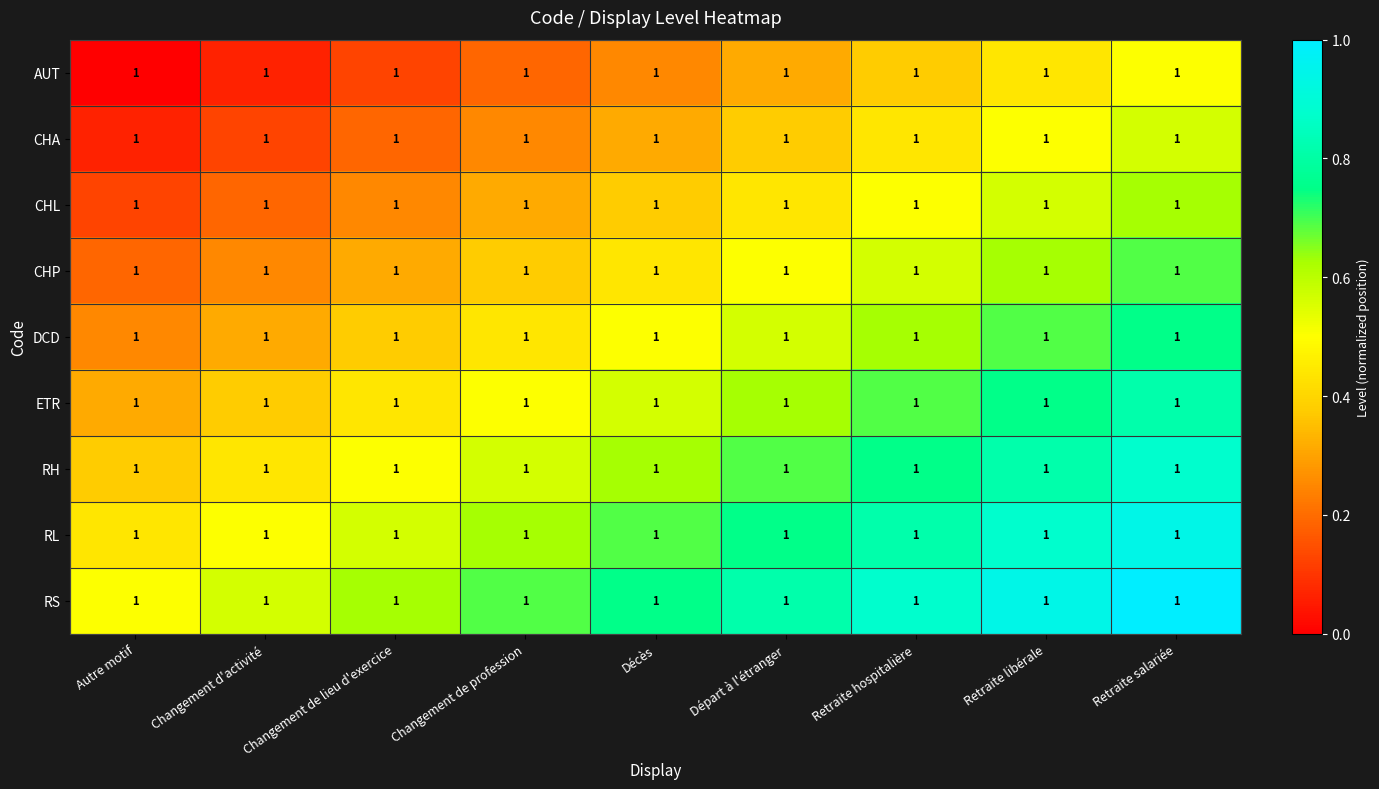

Reading left to right, what are all the values shown in this chart?

AUT: Autre motif=1.0	Changement d'activité=1.0	Changement de lieu d'exercice=1.0	Changement de profession=1.0	Décès=1.0	Départ à l'étranger=1.0	Retraite hospitalière=1.0	Retraite libérale=1.0	Retraite salariée=1.0
CHA: Autre motif=1.0	Changement d'activité=1.0	Changement de lieu d'exercice=1.0	Changement de profession=1.0	Décès=1.0	Départ à l'étranger=1.0	Retraite hospitalière=1.0	Retraite libérale=1.0	Retraite salariée=1.0
CHL: Autre motif=1.0	Changement d'activité=1.0	Changement de lieu d'exercice=1.0	Changement de profession=1.0	Décès=1.0	Départ à l'étranger=1.0	Retraite hospitalière=1.0	Retraite libérale=1.0	Retraite salariée=1.0
CHP: Autre motif=1.0	Changement d'activité=1.0	Changement de lieu d'exercice=1.0	Changement de profession=1.0	Décès=1.0	Départ à l'étranger=1.0	Retraite hospitalière=1.0	Retraite libérale=1.0	Retraite salariée=1.0
DCD: Autre motif=1.0	Changement d'activité=1.0	Changement de lieu d'exercice=1.0	Changement de profession=1.0	Décès=1.0	Départ à l'étranger=1.0	Retraite hospitalière=1.0	Retraite libérale=1.0	Retraite salariée=1.0
ETR: Autre motif=1.0	Changement d'activité=1.0	Changement de lieu d'exercice=1.0	Changement de profession=1.0	Décès=1.0	Départ à l'étranger=1.0	Retraite hospitalière=1.0	Retraite libérale=1.0	Retraite salariée=1.0
RH: Autre motif=1.0	Changement d'activité=1.0	Changement de lieu d'exercice=1.0	Changement de profession=1.0	Décès=1.0	Départ à l'étranger=1.0	Retraite hospitalière=1.0	Retraite libérale=1.0	Retraite salariée=1.0
RL: Autre motif=1.0	Changement d'activité=1.0	Changement de lieu d'exercice=1.0	Changement de profession=1.0	Décès=1.0	Départ à l'étranger=1.0	Retraite hospitalière=1.0	Retraite libérale=1.0	Retraite salariée=1.0
RS: Autre motif=1.0	Changement d'activité=1.0	Changement de lieu d'exercice=1.0	Changement de profession=1.0	Décès=1.0	Départ à l'étranger=1.0	Retraite hospitalière=1.0	Retraite libérale=1.0	Retraite salariée=1.0